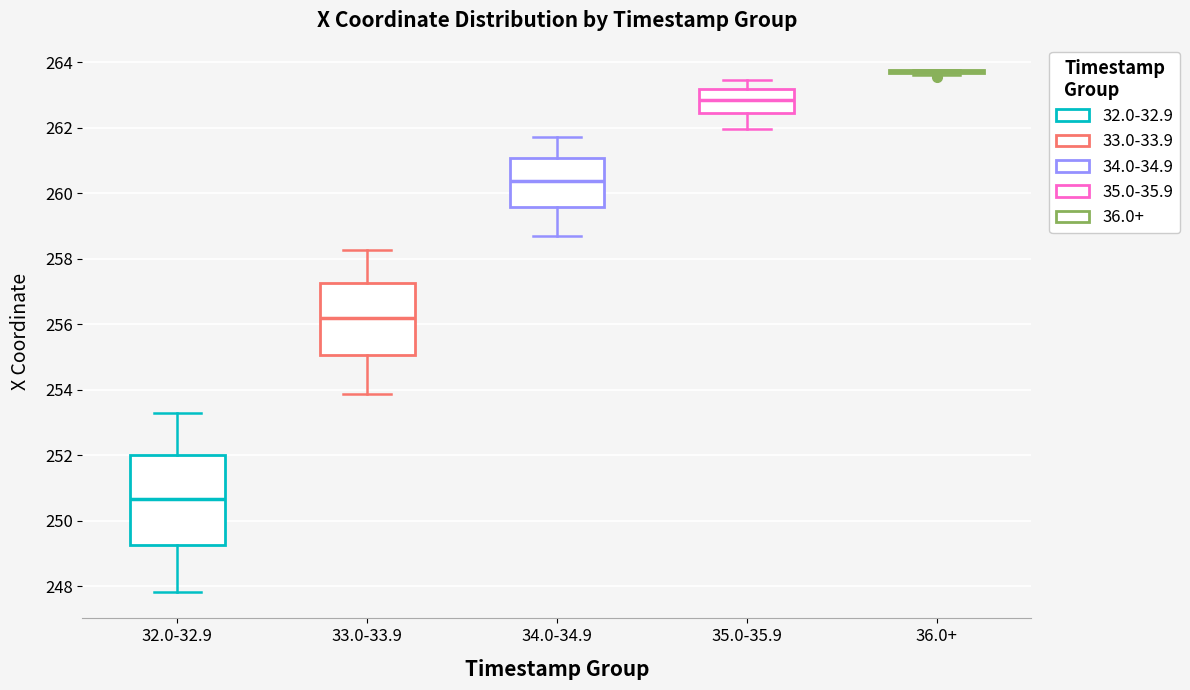

Comparing the boxes themselves (not the whiskers), which one is the tallest?

32.0-32.9